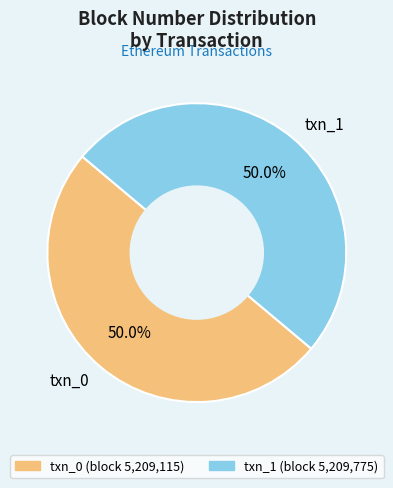

To the nearest percent, what percentage of the pie is txn_0?

50%